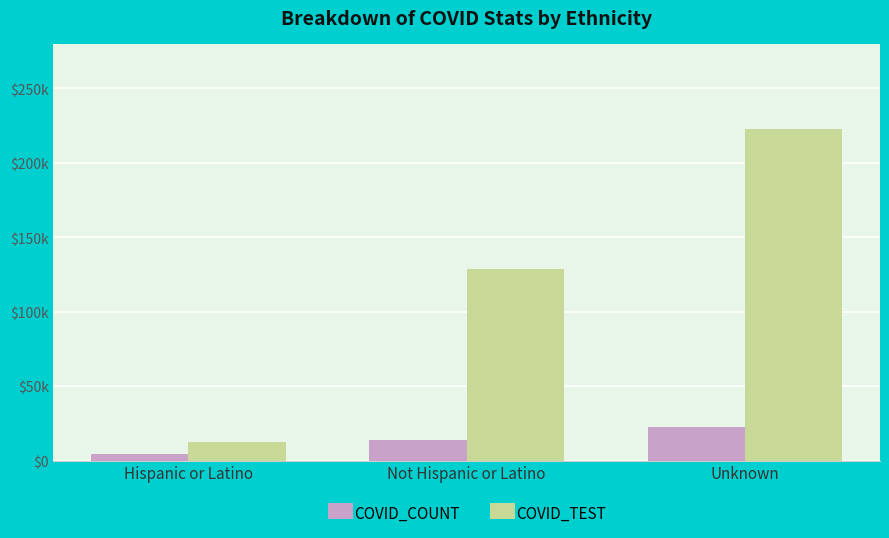

What are all the series names shown in the legend?

COVID_COUNT, COVID_TEST